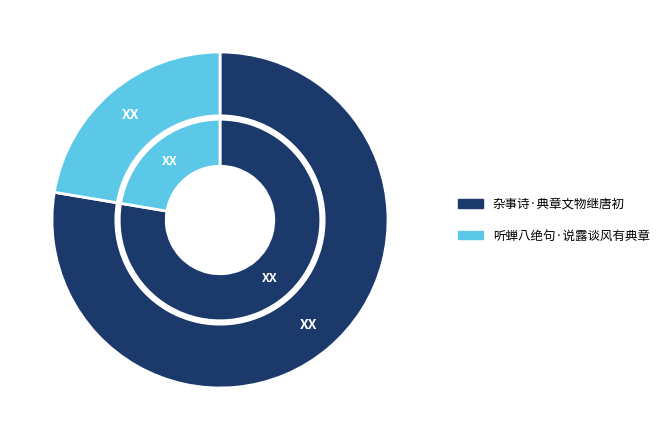

The 听蝉八绝句·说露谈风有典章 slice represents 22% of the pie. True or false?

True